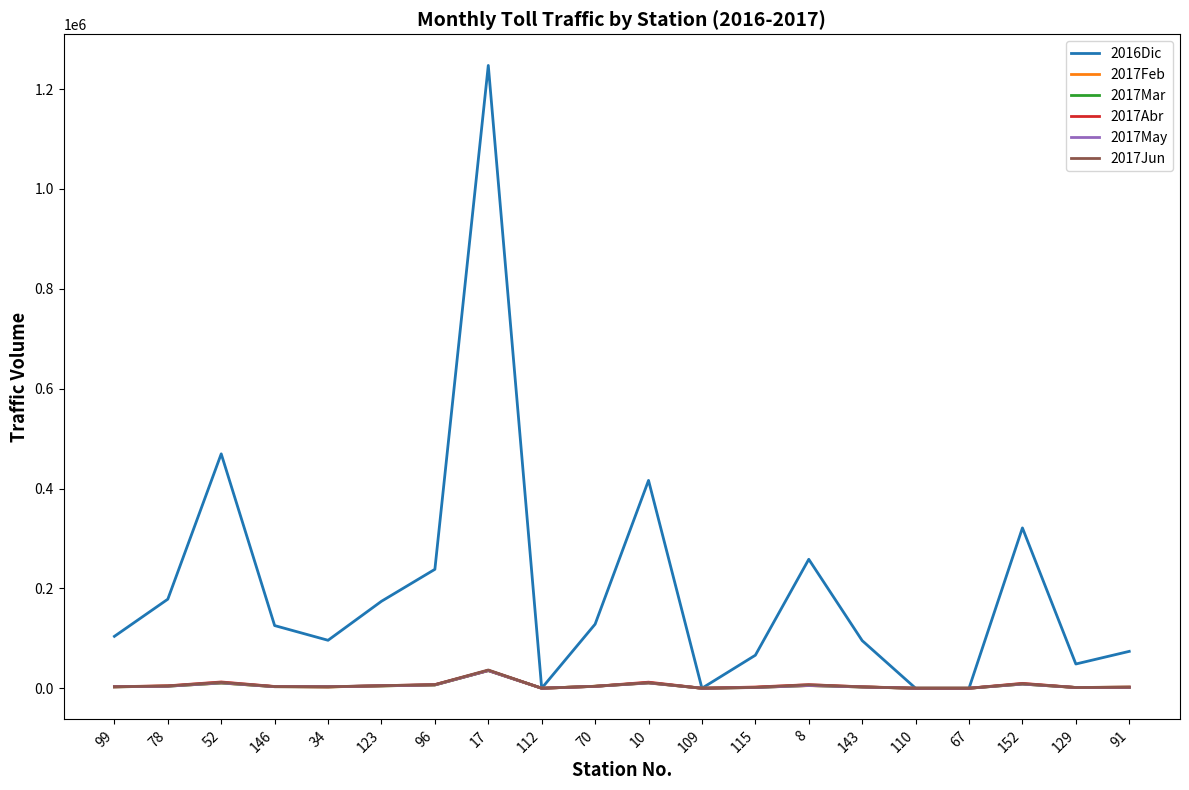

Is the value of 2017May at 67 greater than the value of 2016Dic at 8?

No